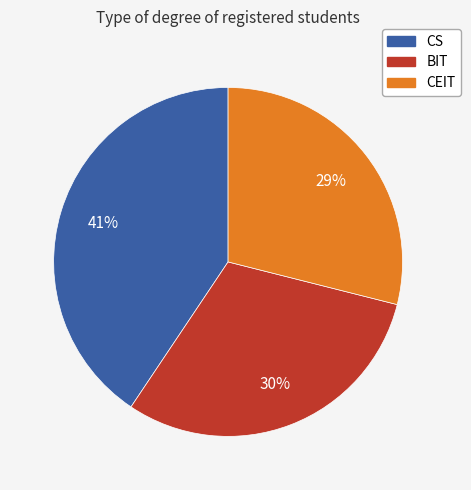

Rank the categories by value from lowest to highest.

CEIT, BIT, CS